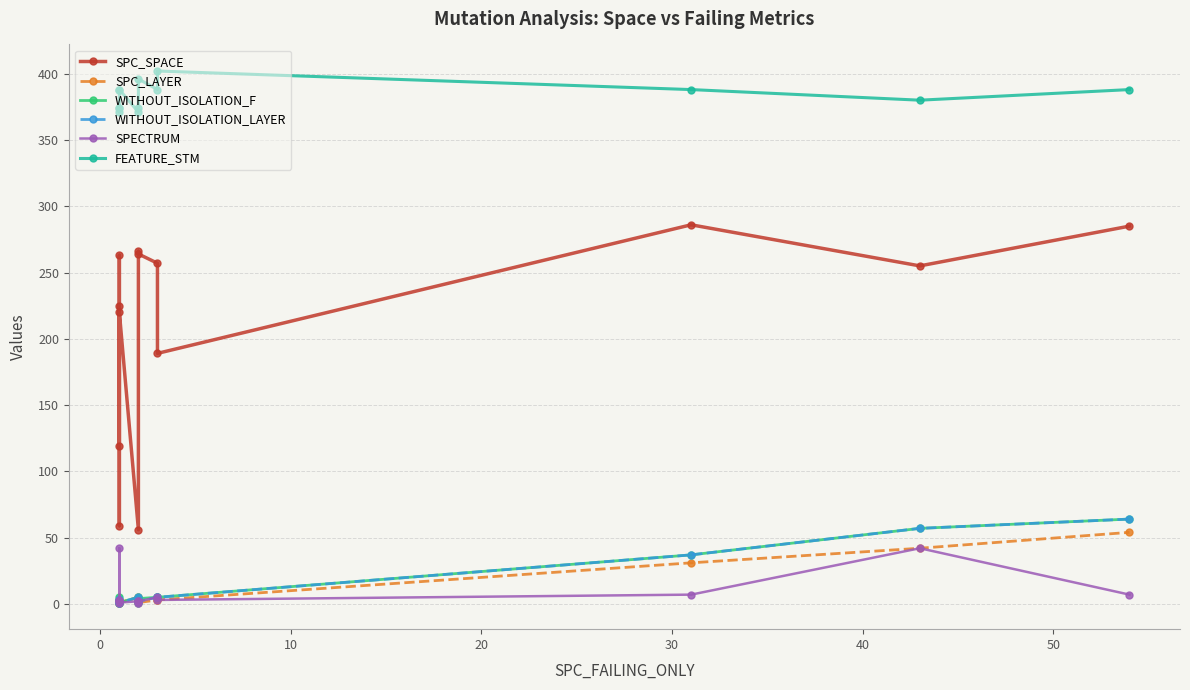

What is the value of the SPECTRUM point at the 4th from the left?

2